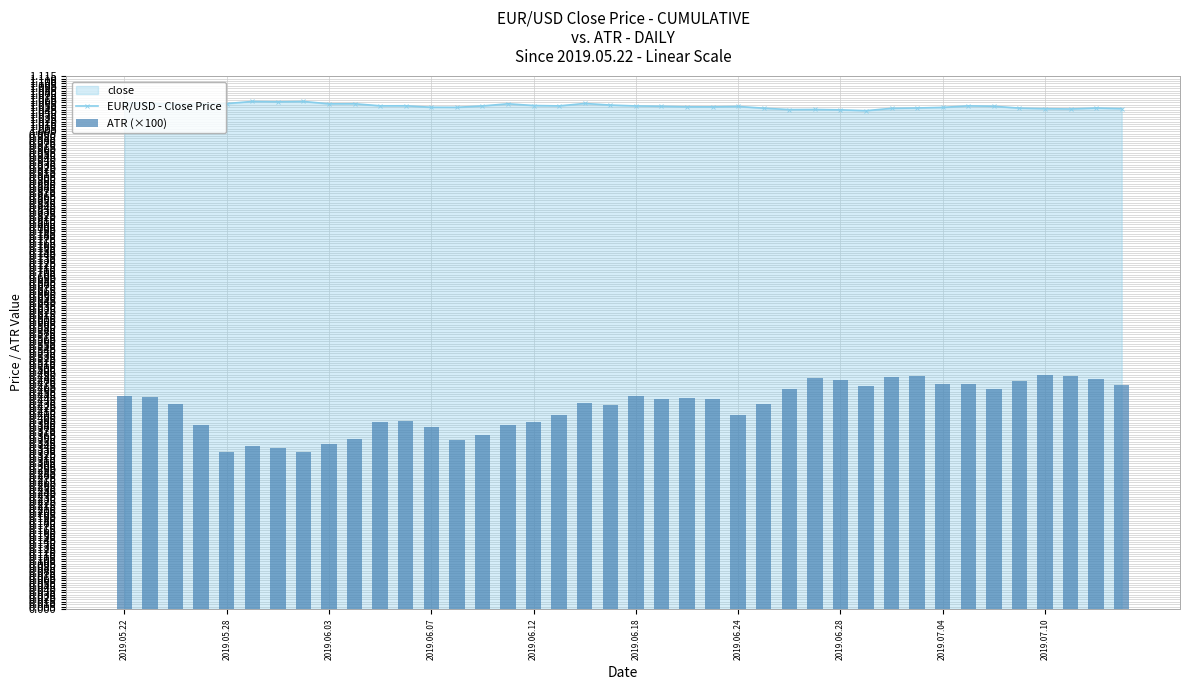

Are the bars grouped side by side (vs. stacked)?

Yes